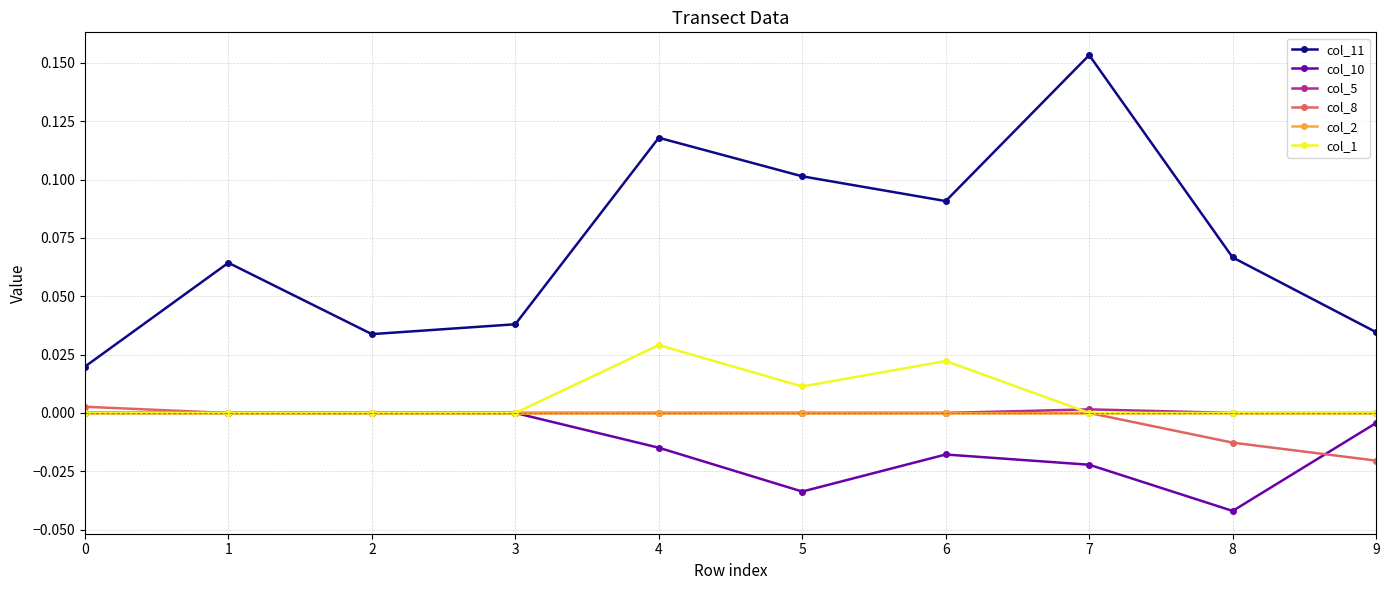

True or false: col_11 and col_2 cross at least once.

False